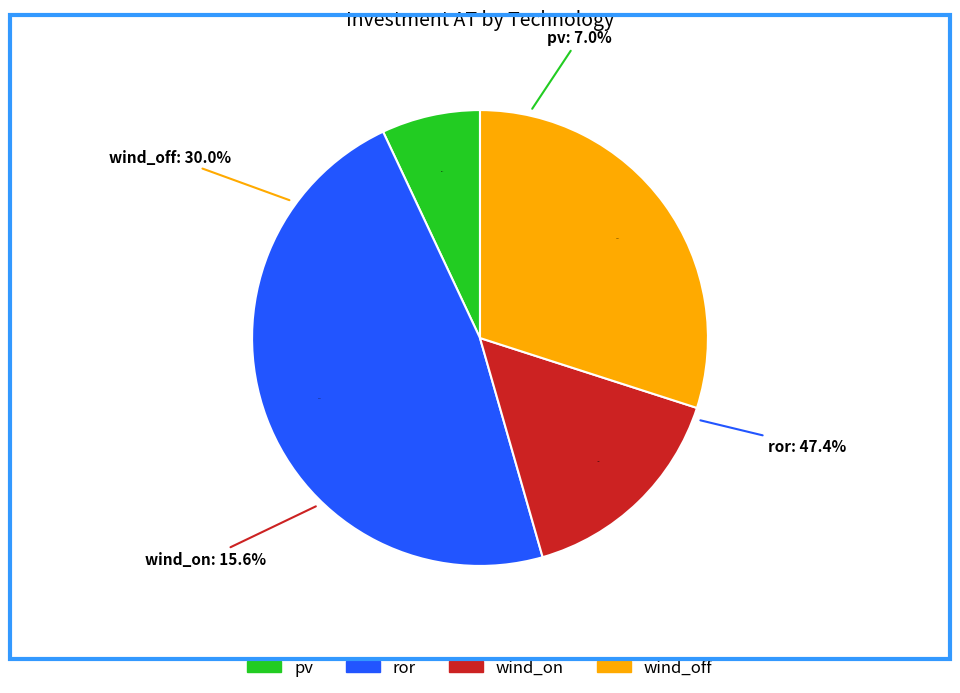

Is it true that pv is 7% of the pie?

True